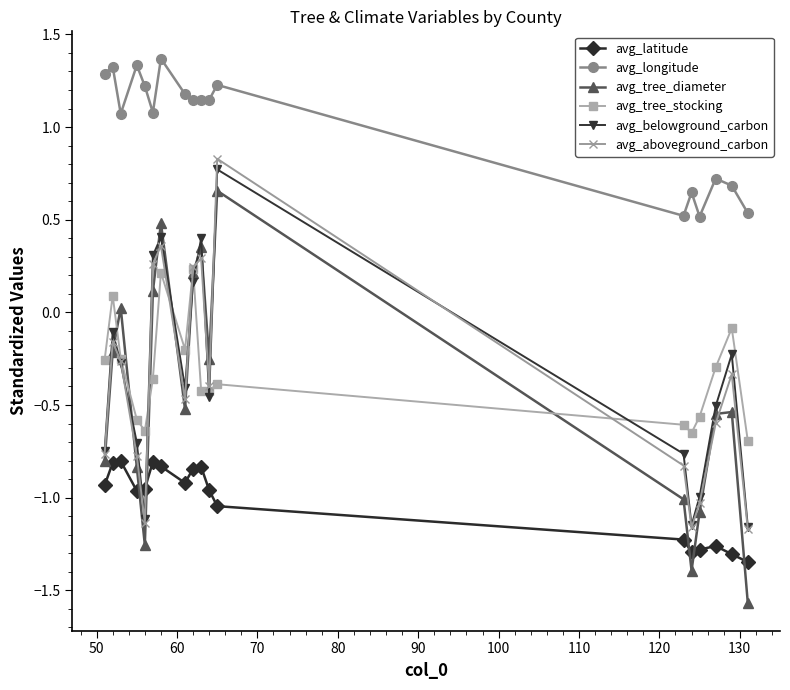

What is the smallest value displayed?

-1.6